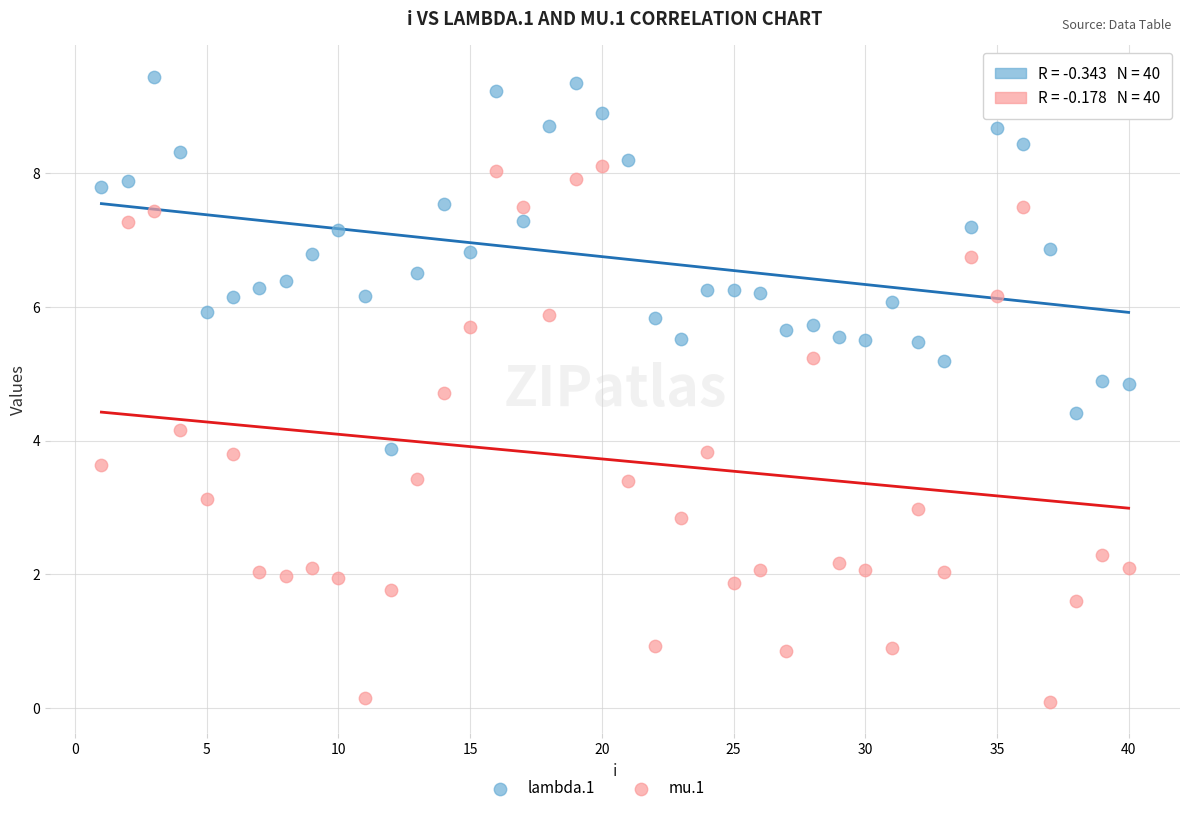

What is the X range (max minus min) for the scatter plot?

39.0